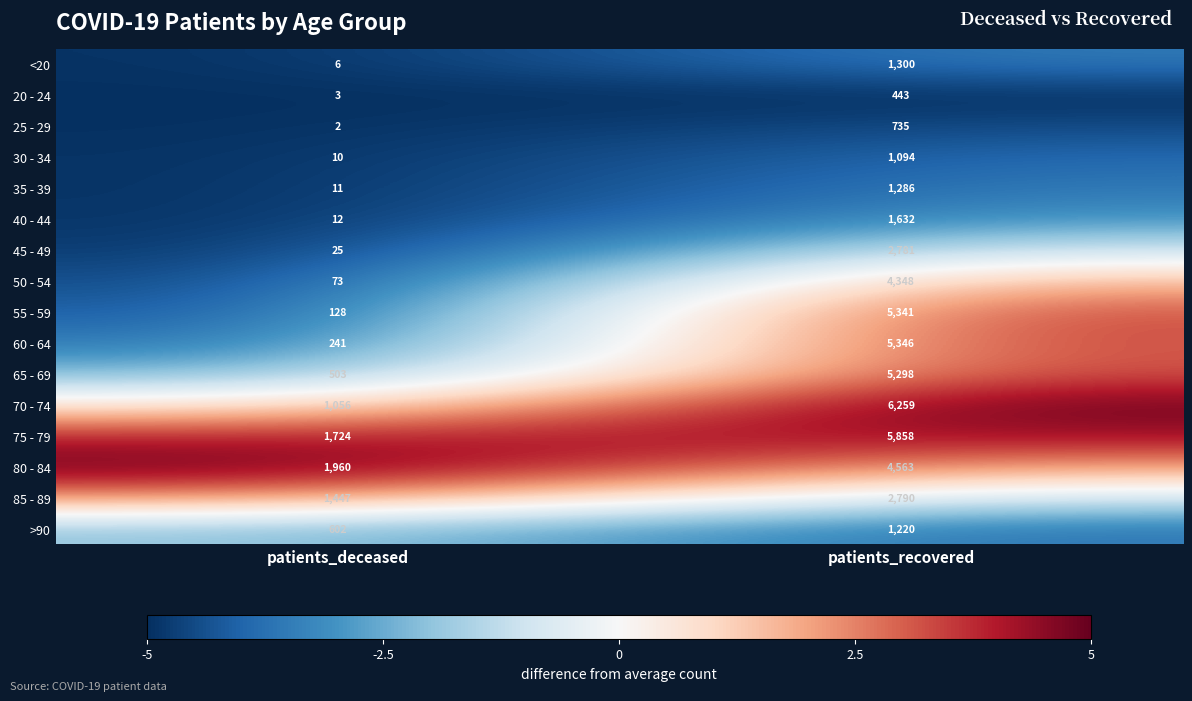

Read the 40 - 44 value at patients_deceased.

12